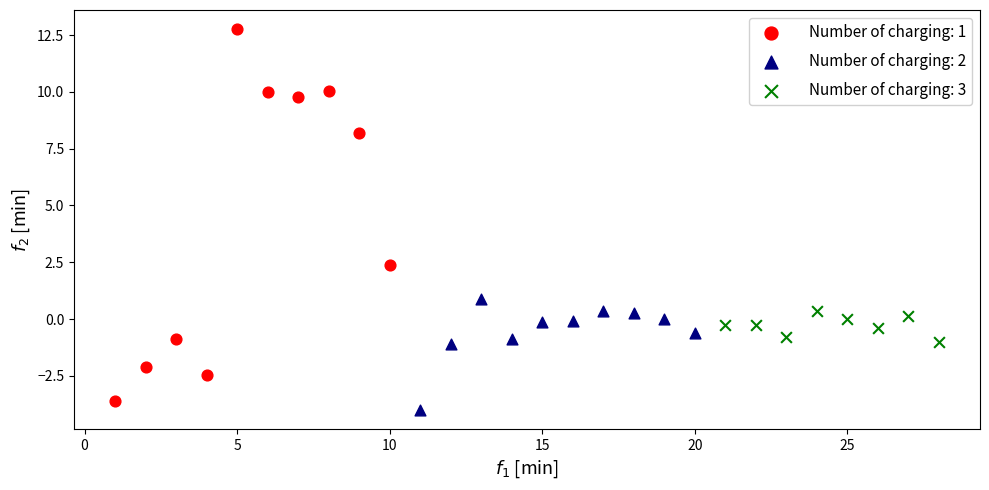

Which series has the widest spread of Y values?

Number of charging: 1